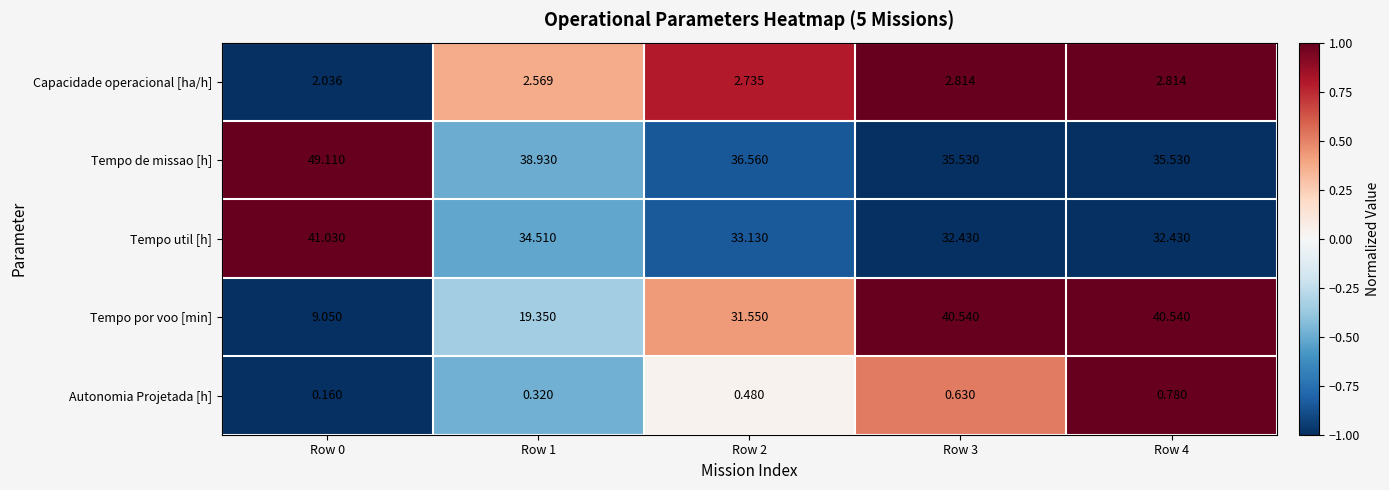

What is the total value across all series at Row 2?

104.5